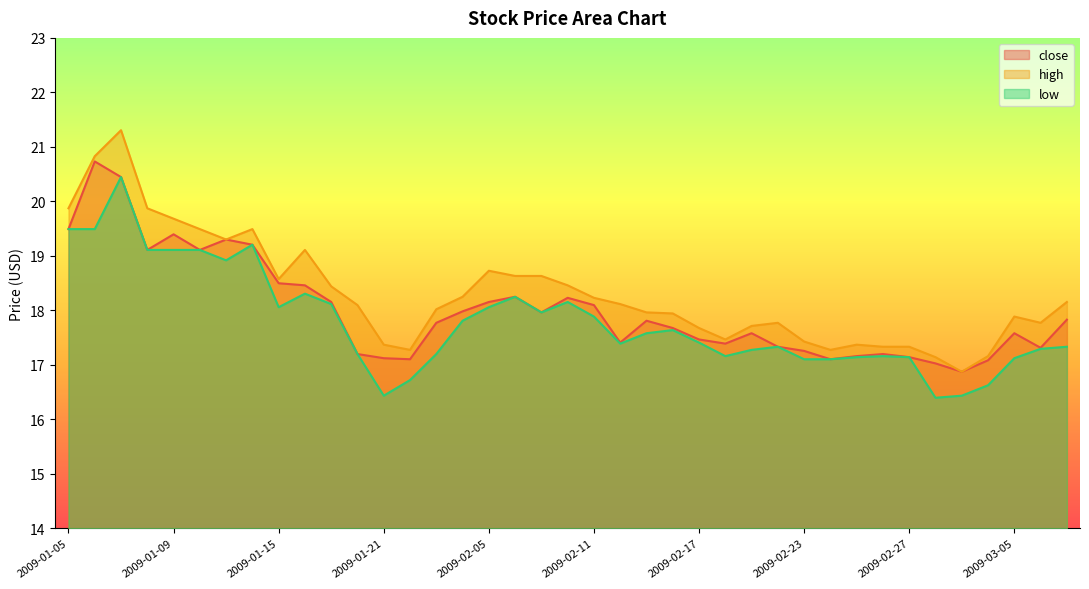

At how many categories does at least one series exceed 18?

21